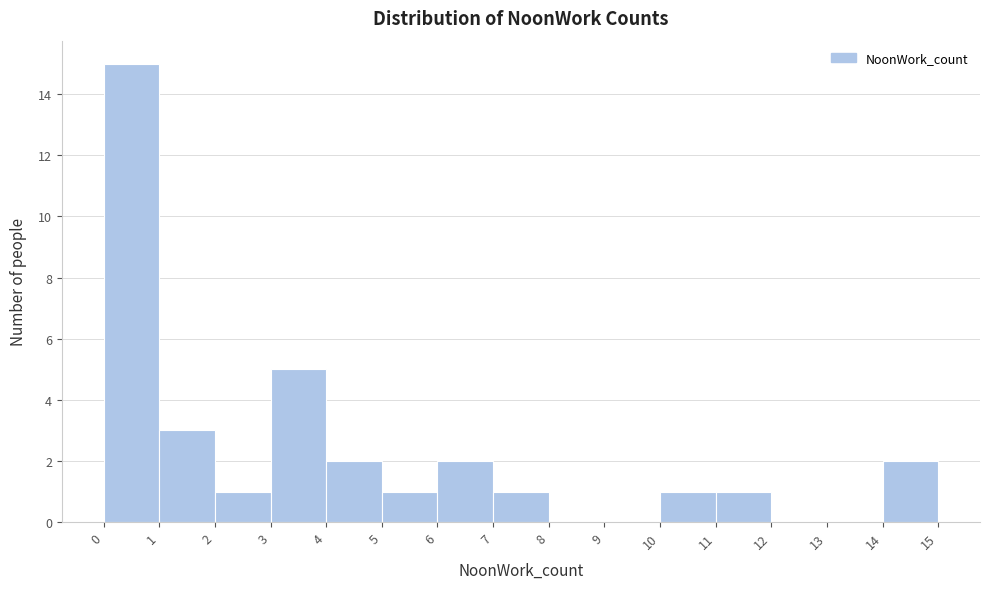

Over which range of the x-axis is the bar tallest?

0 to 1